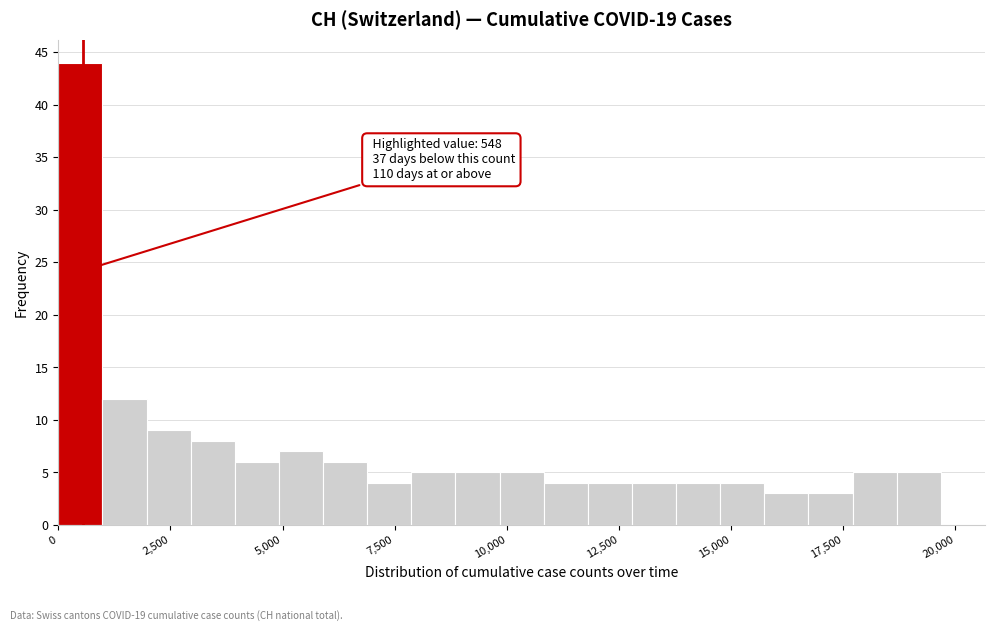

Read against the x-axis, roughly where is the centre of the tallest bar?

500